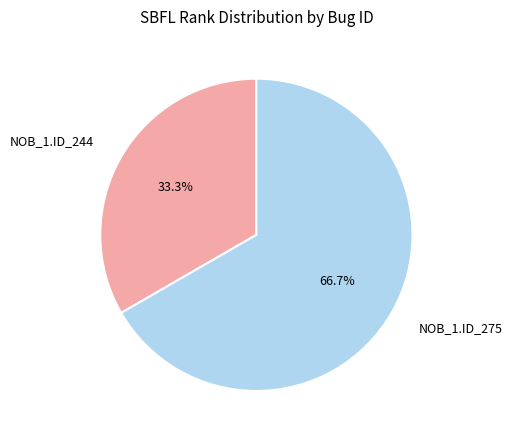

Rank the categories by value from highest to lowest.

NOB_1.ID_275, NOB_1.ID_244